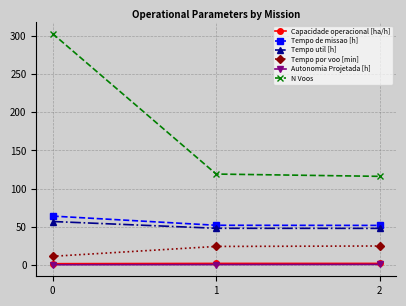

What is the difference between the maximum and second lowest values in the Tempo de missao [h] series?

12.0